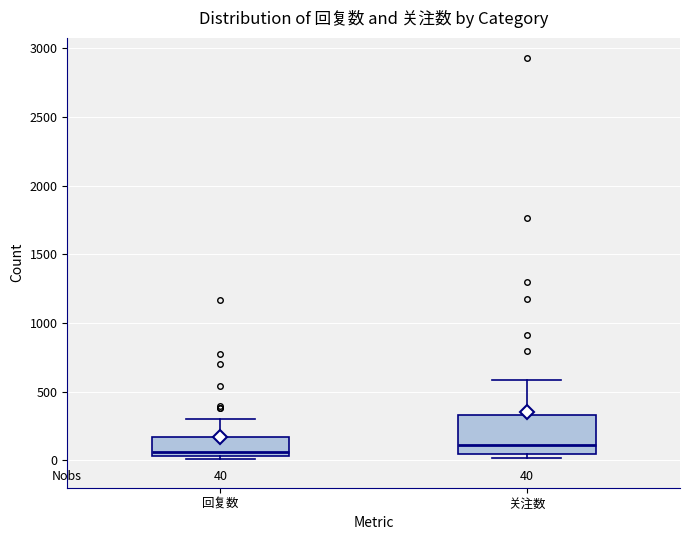

Which box is the tallest, from its lower edge to its upper edge?

关注数